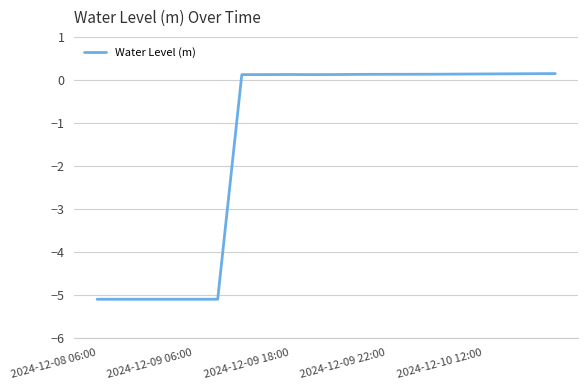

What is the minimum value shown in the chart?

-5.1